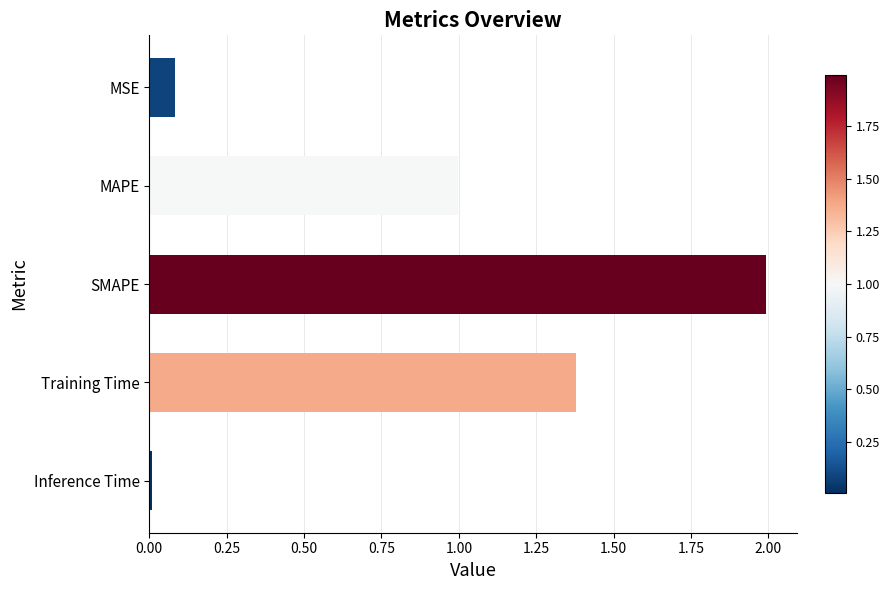

Rank the categories by value from lowest to highest.

Inference Time, MSE, MAPE, Training Time, SMAPE